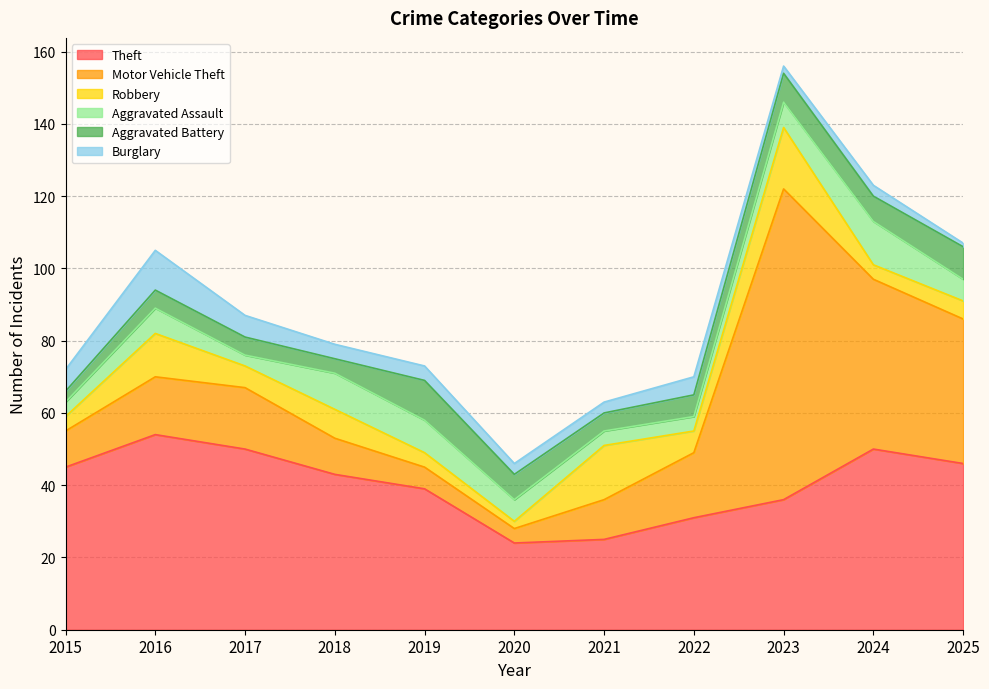

Which category has the highest value across all series?

2023